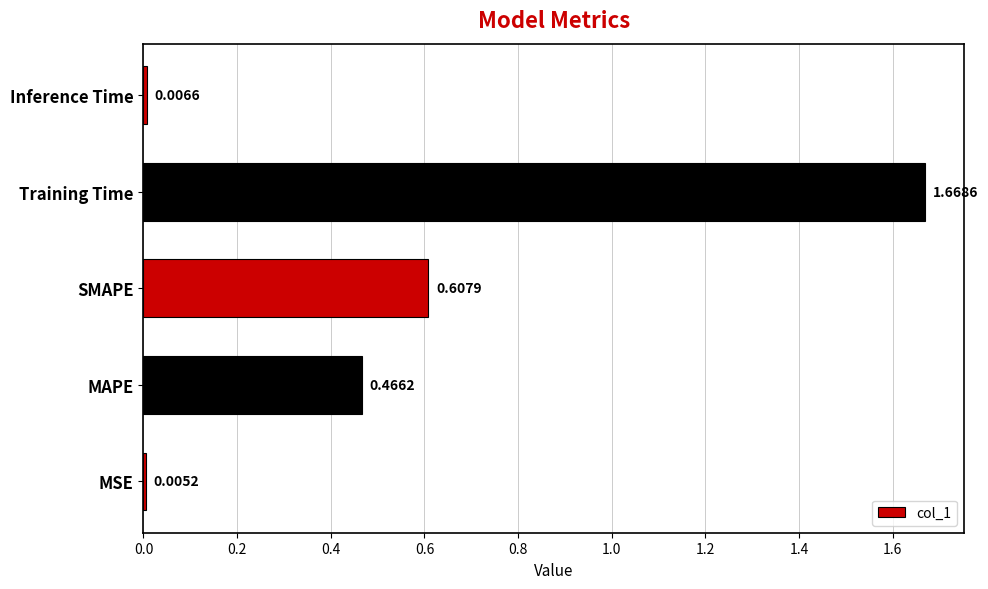

What is the change in value from MSE to SMAPE?

+0.6